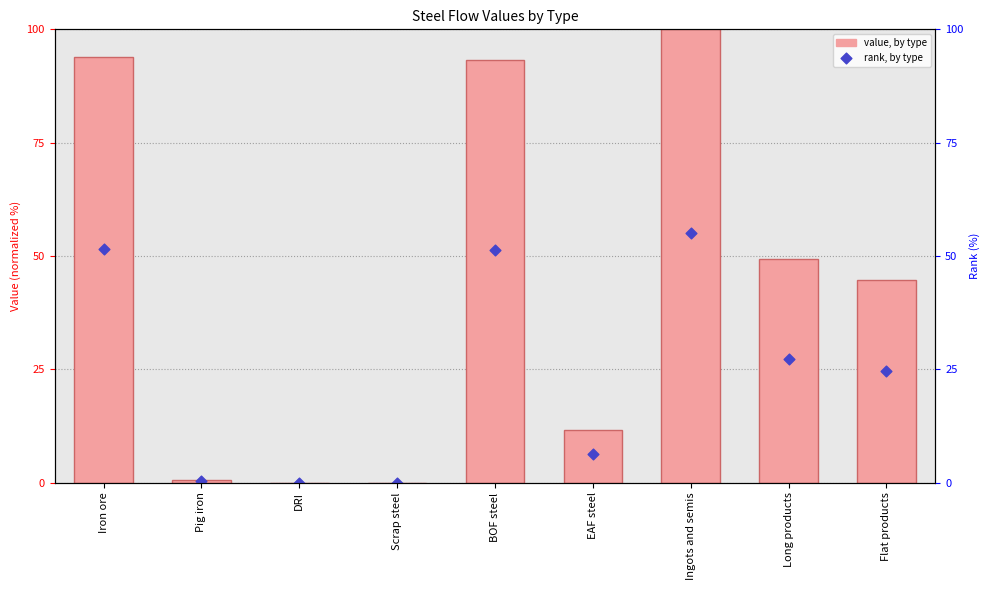

At how many categories does at least one series exceed 59?

3